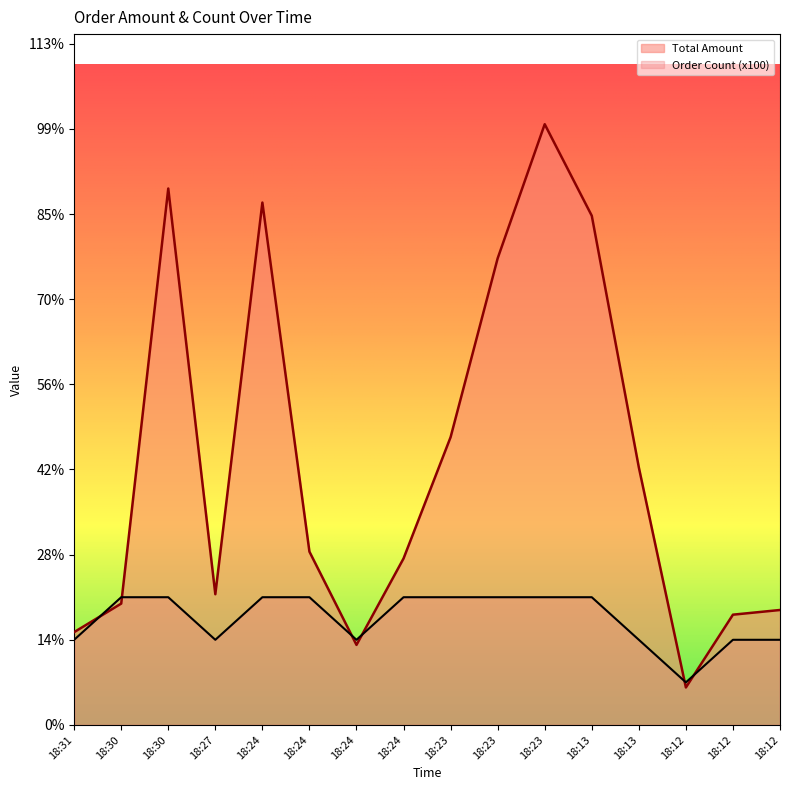

At which category is the sum across all series the highest?

18:23